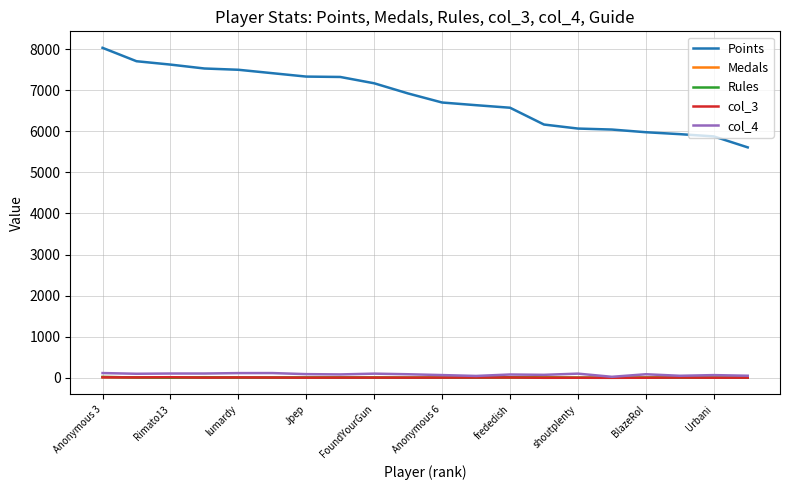

True or false: col_4 and Points intersect in this chart.

False